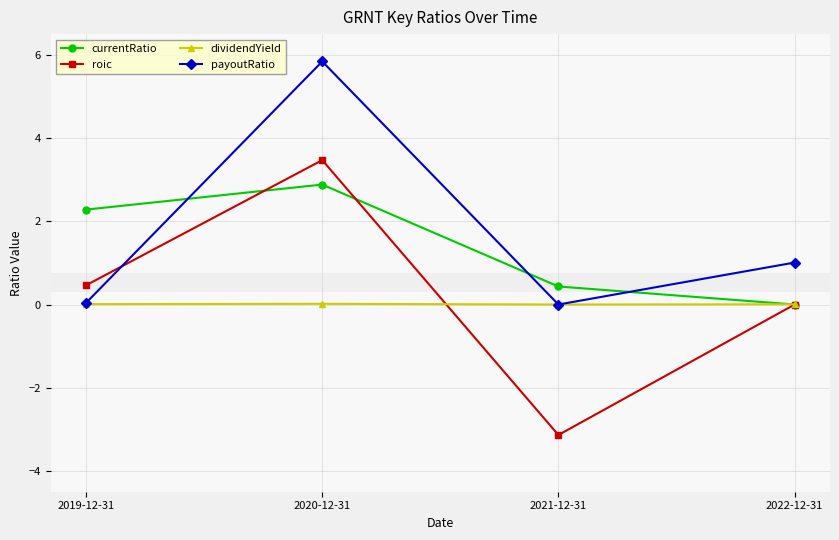

At which label does roic reach its minimum?

2021-12-31